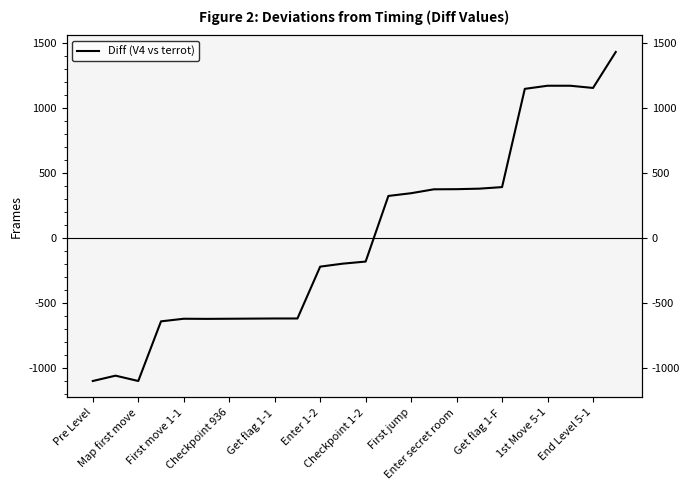

Rank the categories by value from highest to lowest.

23, 20, 21, 22, 19, 18, 17, 16, 15, 14, 13, 12, End Level 5-1, 1st Move 5-1, Enter secret room, Get flag 1-F, First jump, Get flag 1-1, Checkpoint 1-2, Enter 1-2, Checkpoint 936, Map first move, Pre Level, First move 1-1